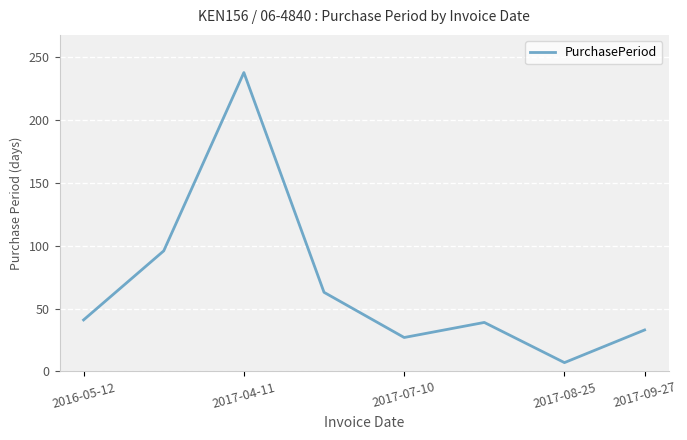

What is the minimum value shown in the chart?

7